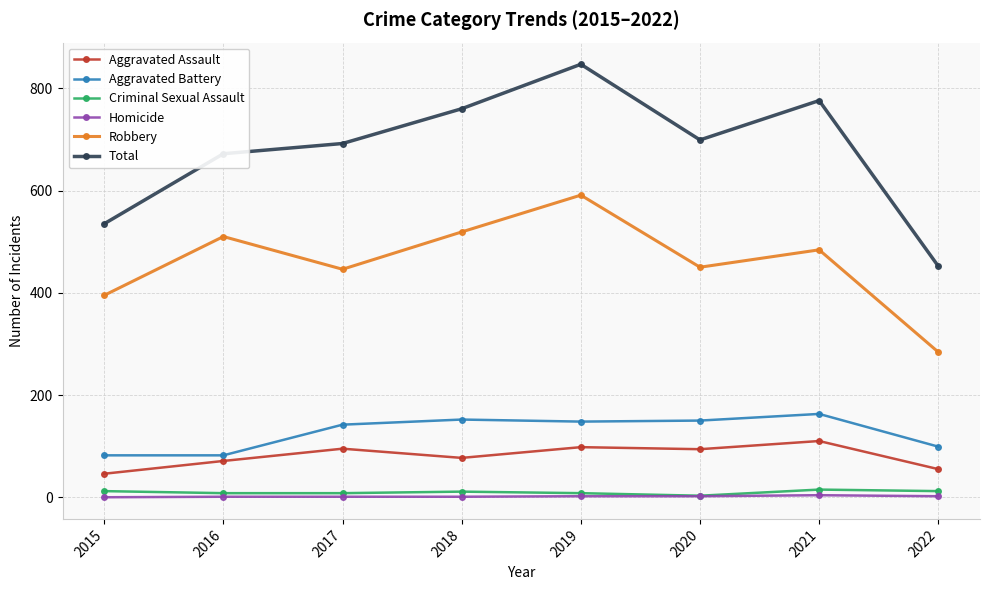

What is the maximum value shown in the chart?

847